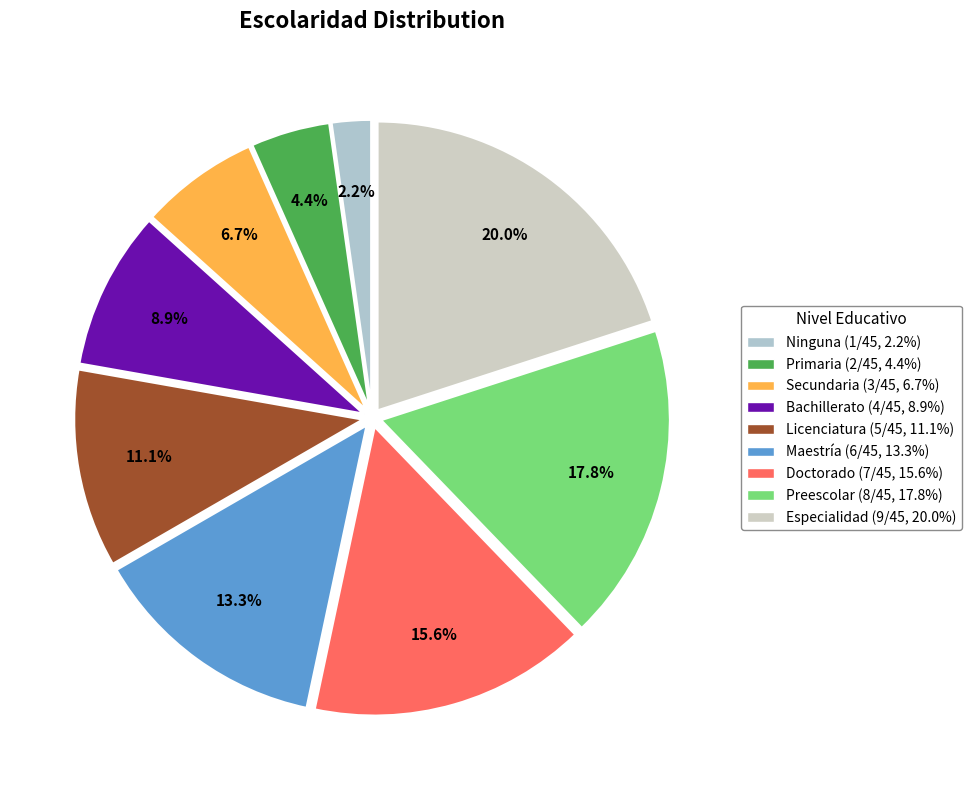

How many slices are in this pie chart?

9